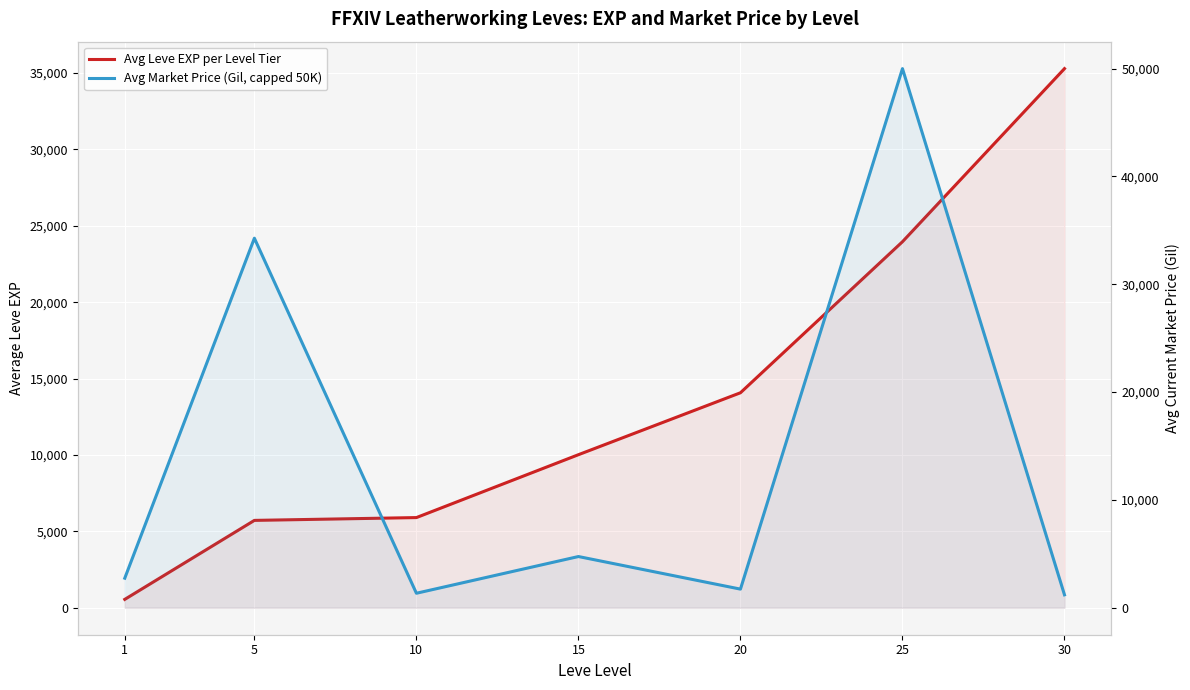

Which series has the widest spread of values?

Avg Market Price (Gil, capped 50K)